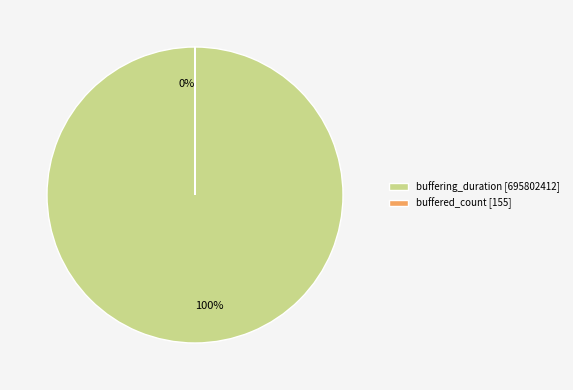

What is the ratio of the value at buffering_duration to the value at buffered_count?

4489047.8